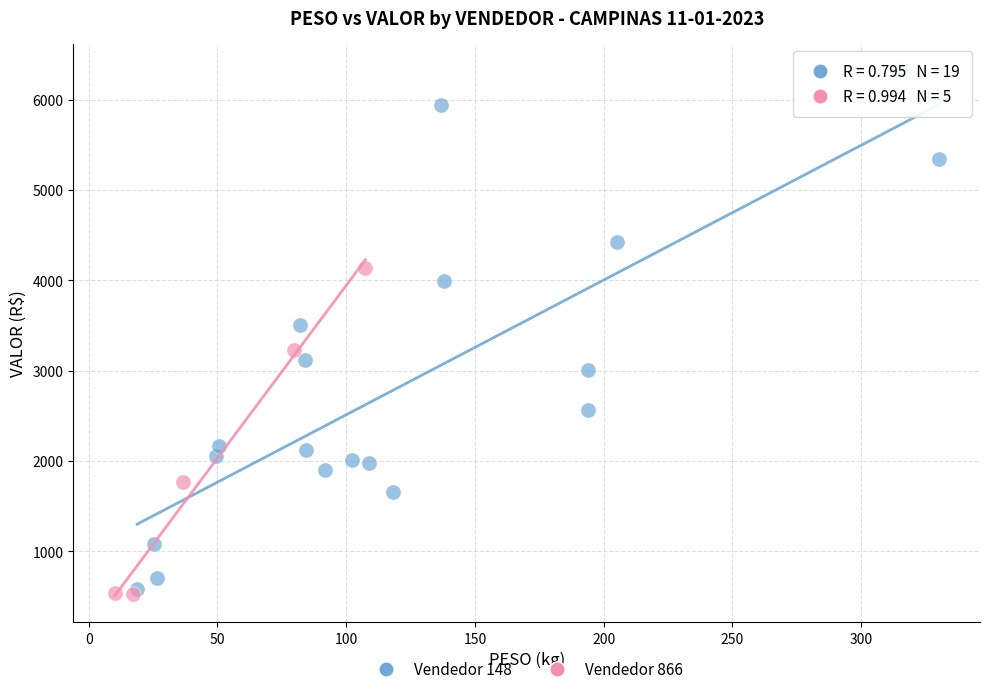

Which series reaches the minimum Y coordinate?

Vendedor 866